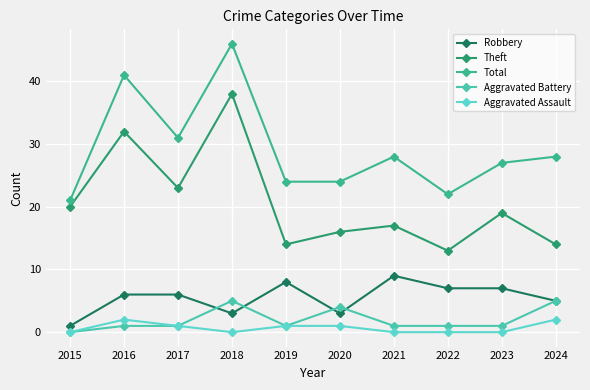

What is the maximum value for Theft?

38